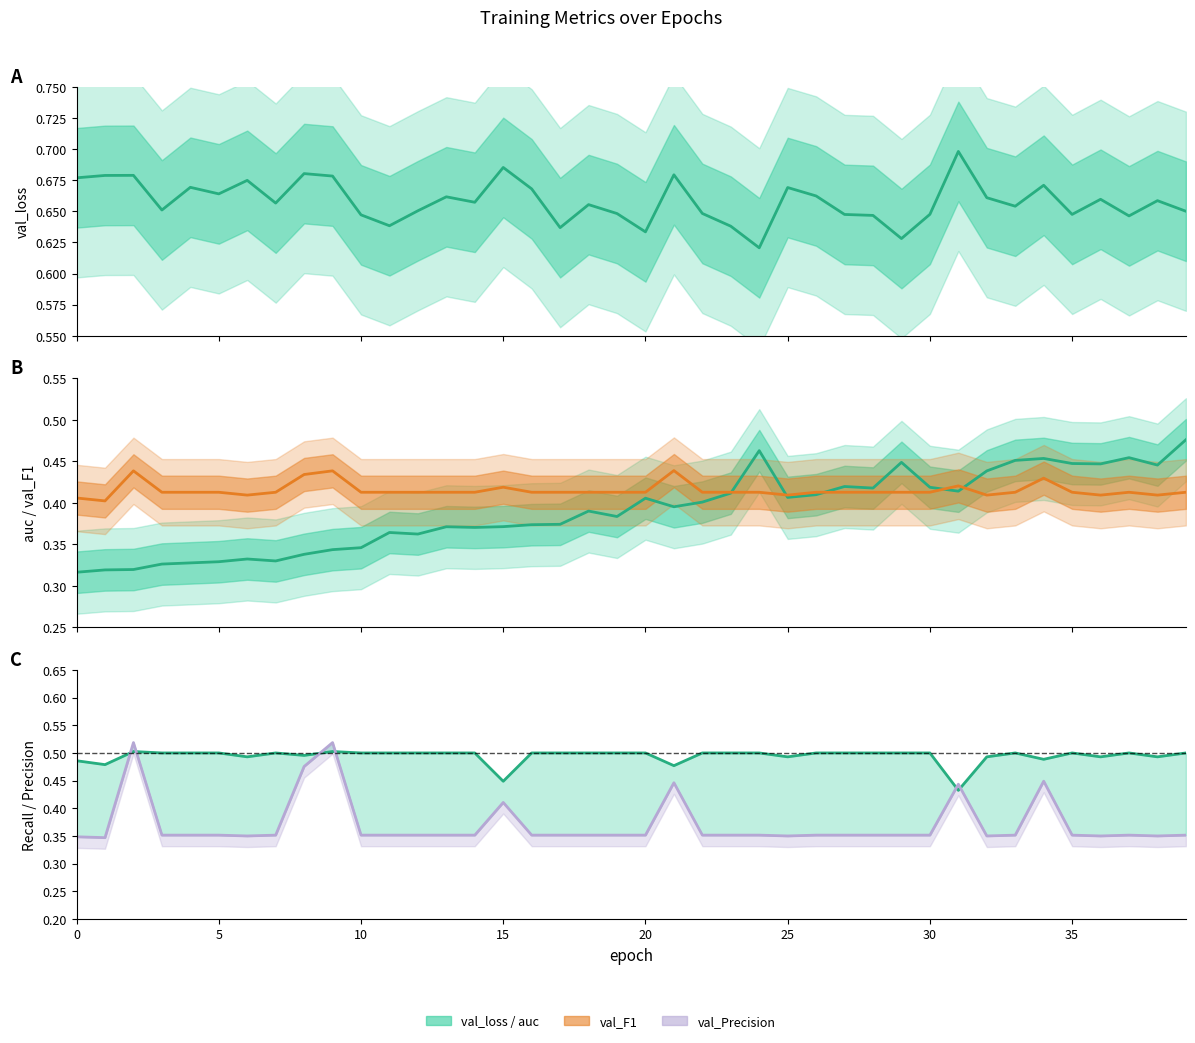

Between 33 and 39, which series saw the biggest shift?

auc_line